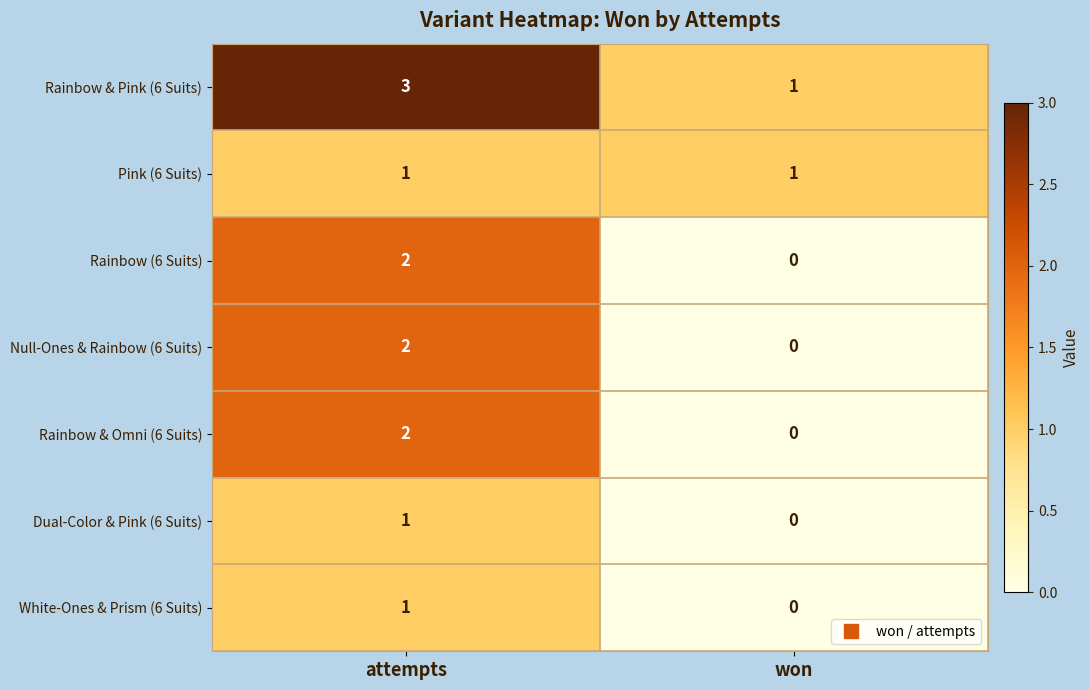

At which label is Dual-Color & Pink (6 Suits) closest to 0?

won